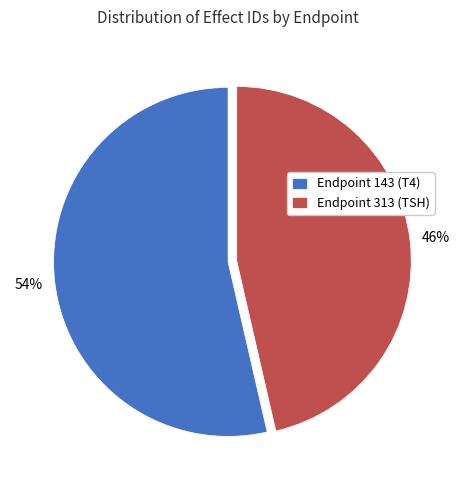

Which category has the smallest portion of the pie?

Endpoint 313 (TSH)